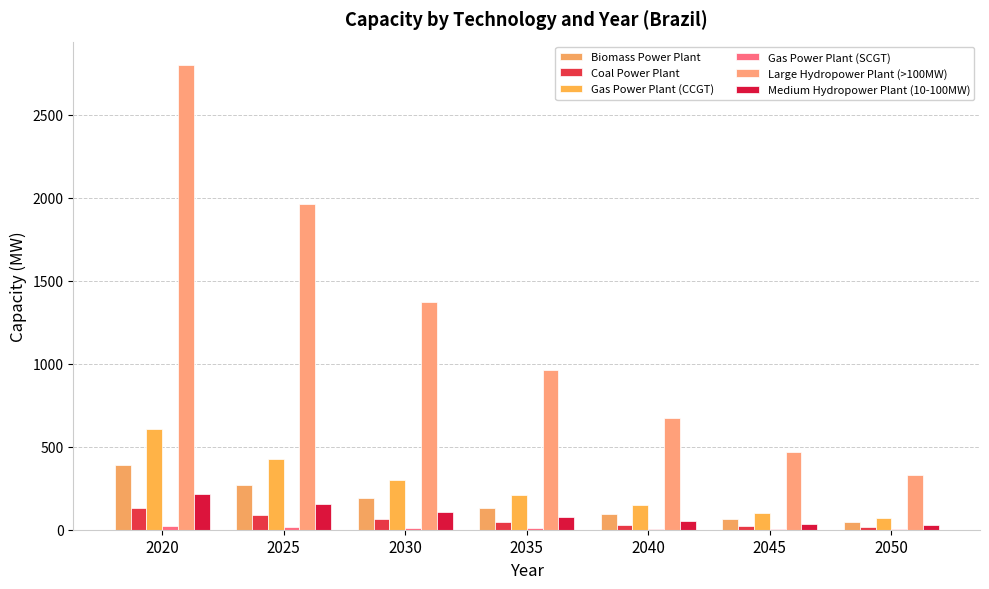

Which has a higher value, 2040 or 2025?

2025